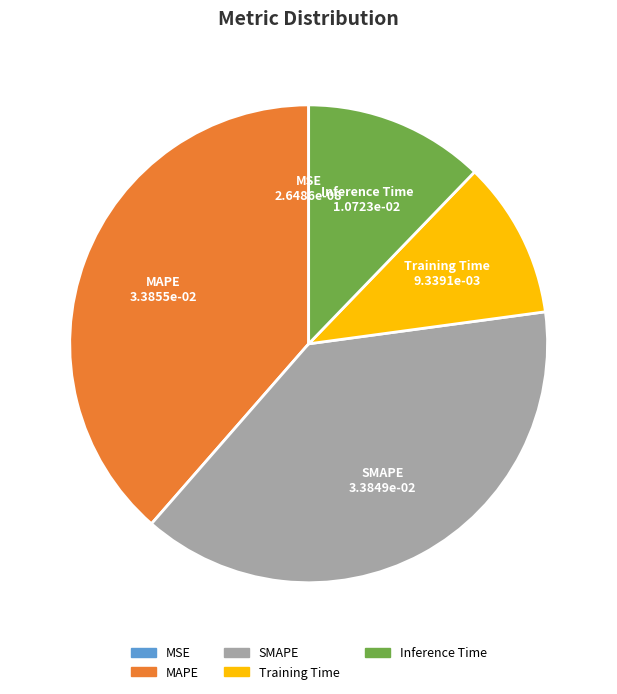

Which has a higher value, Inference Time or Training Time?

Inference Time